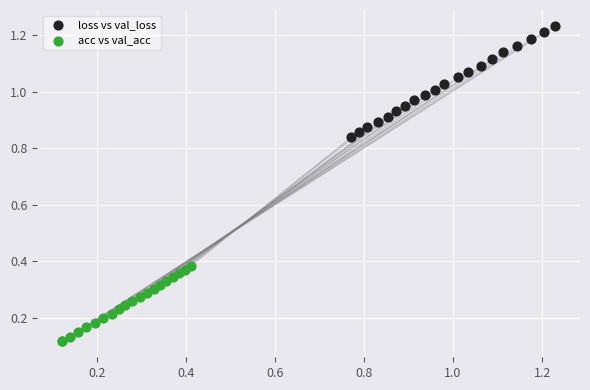

Which series reaches the maximum Y coordinate?

loss vs val_loss